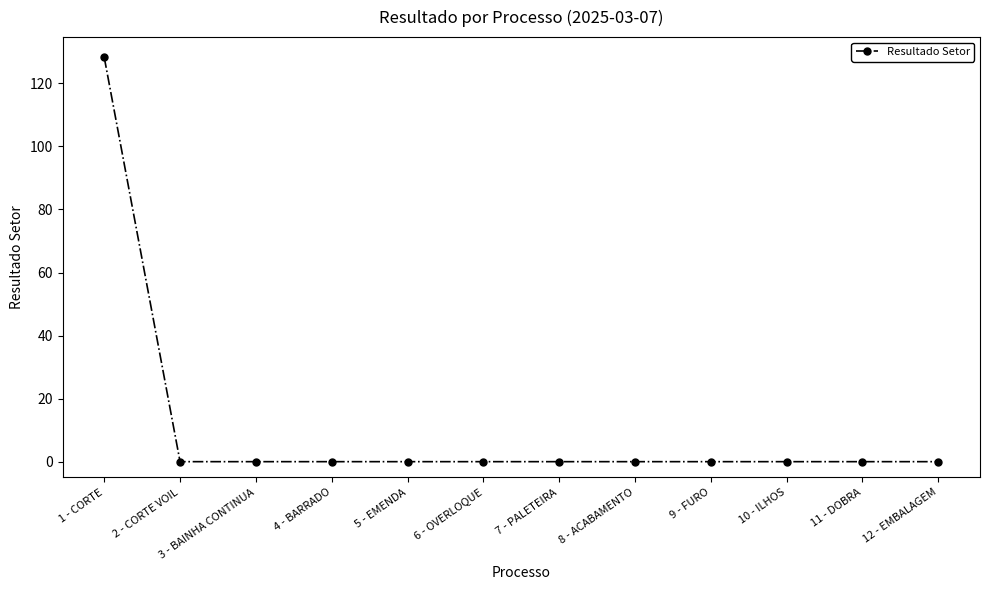

What is the sum of all values?

128.2